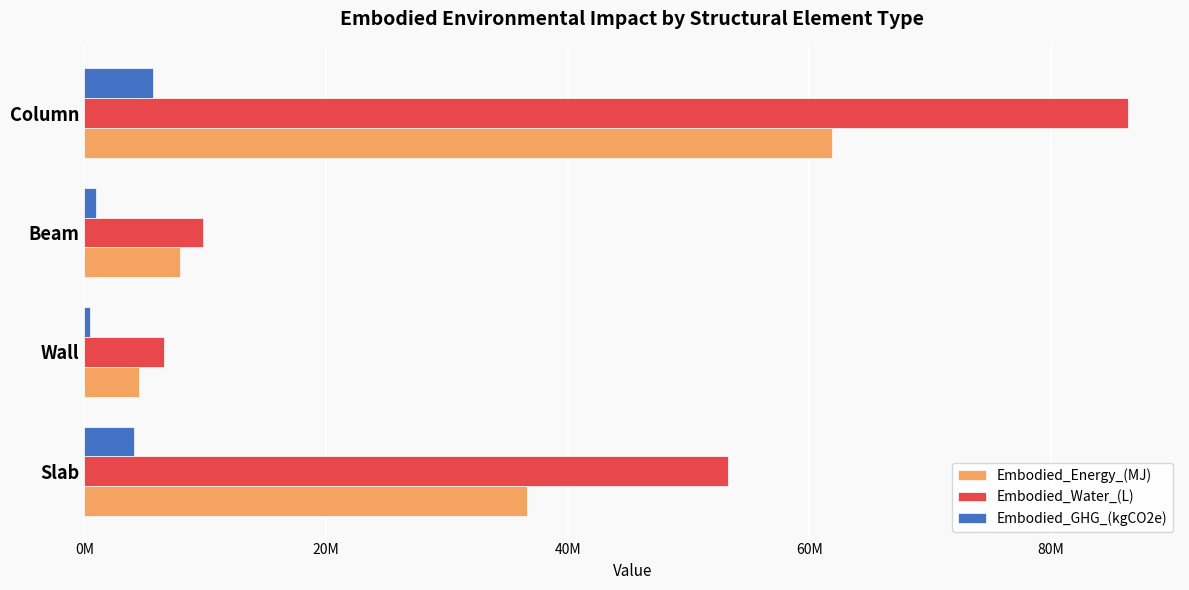

What are all the series names shown in the legend?

Embodied_Energy_(MJ), Embodied_Water_(L), Embodied_GHG_(kgCO2e)